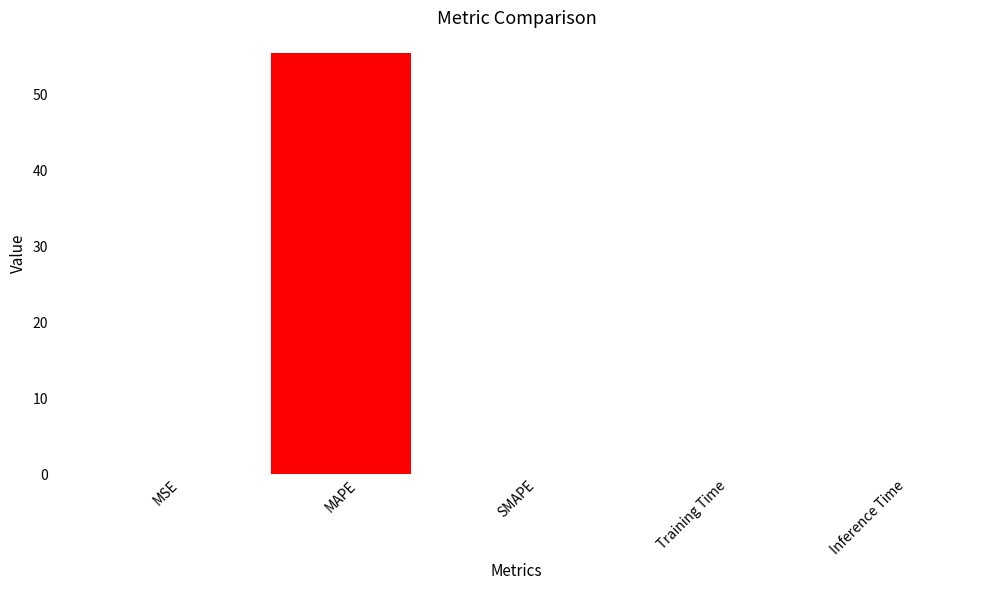

Which label corresponds to the largest value in the chart?

MAPE